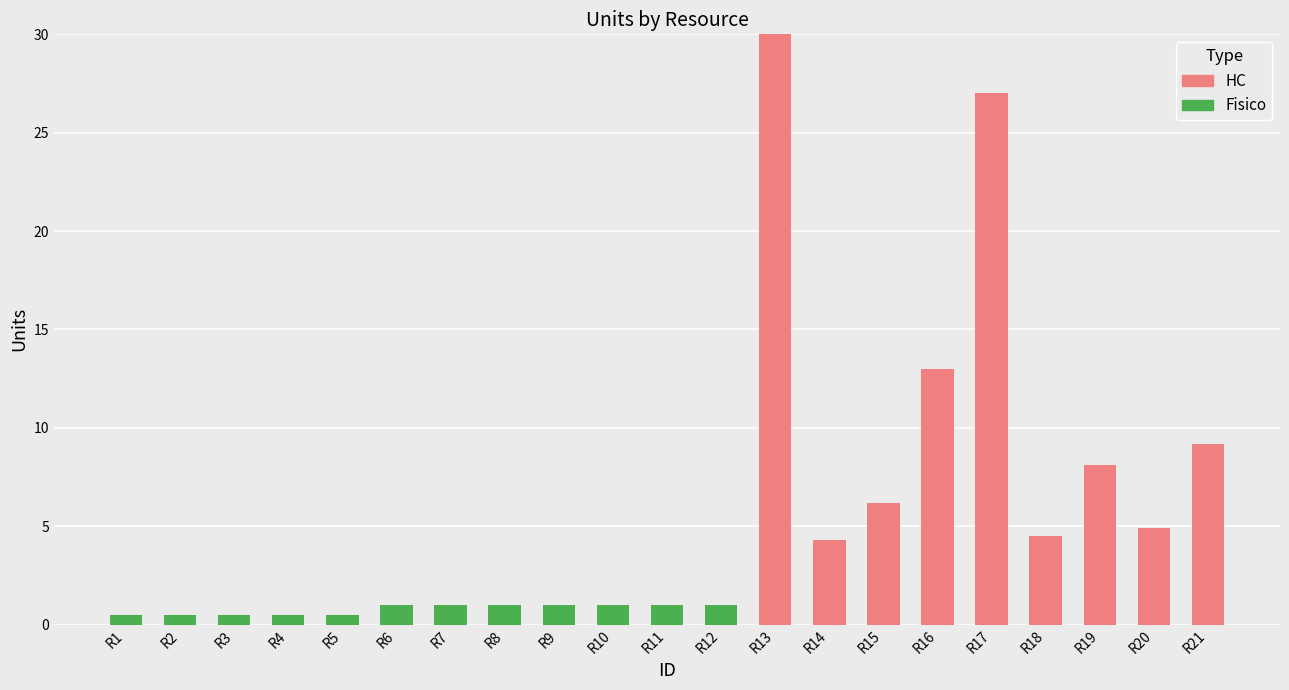

What is the sum of all HC values?

107.2